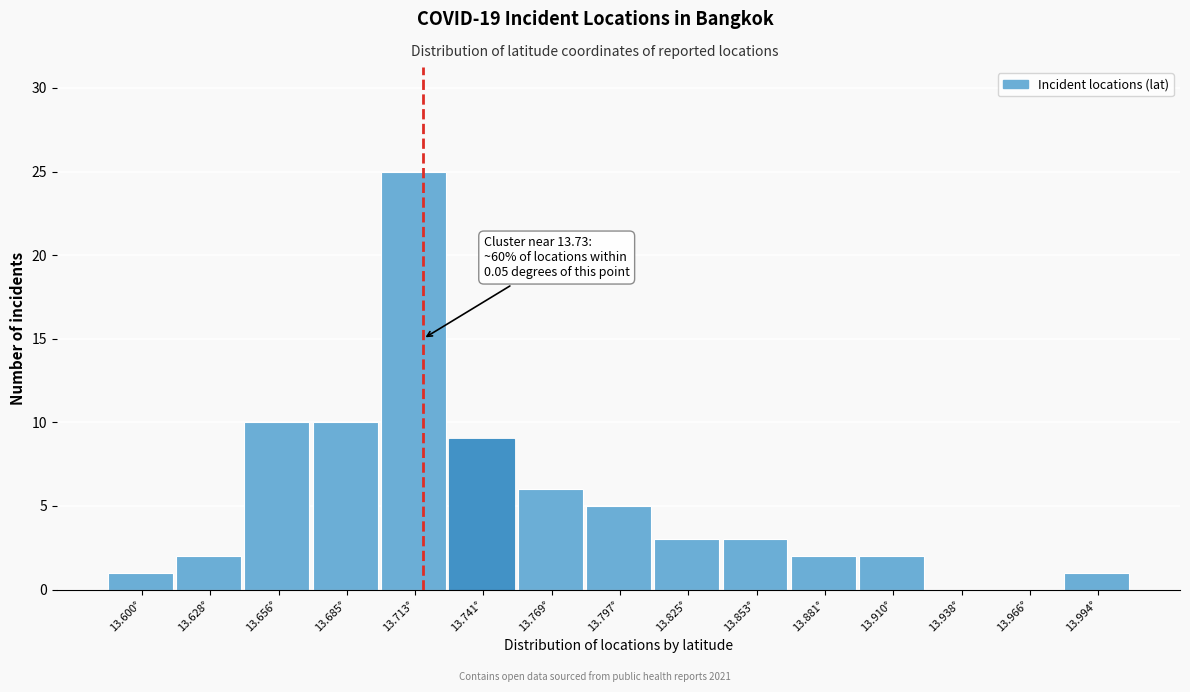

Reading left to right, list all the values displayed in this chart.

13.600°=1	13.628°=2	13.656°=10	13.685°=10	13.713°=25	13.741°=9	13.769°=6	13.797°=5	13.825°=3	13.853°=3	13.881°=2	13.910°=2	13.938°=0	13.966°=0	13.994°=1